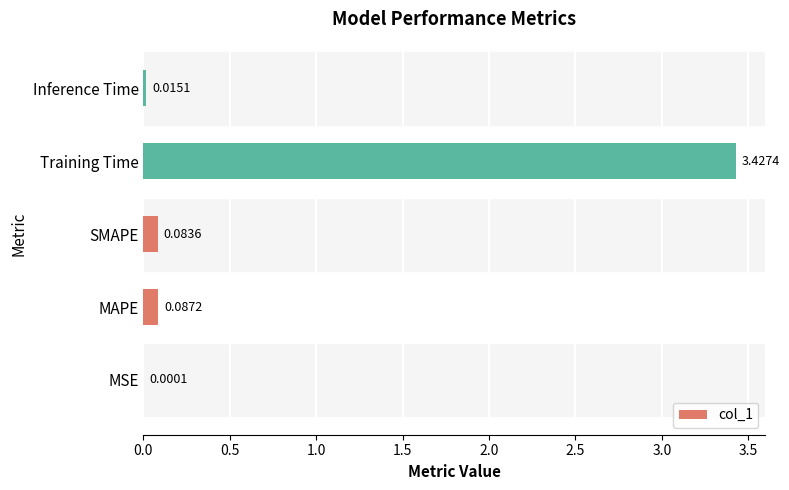

Are the bars horizontal?

Yes